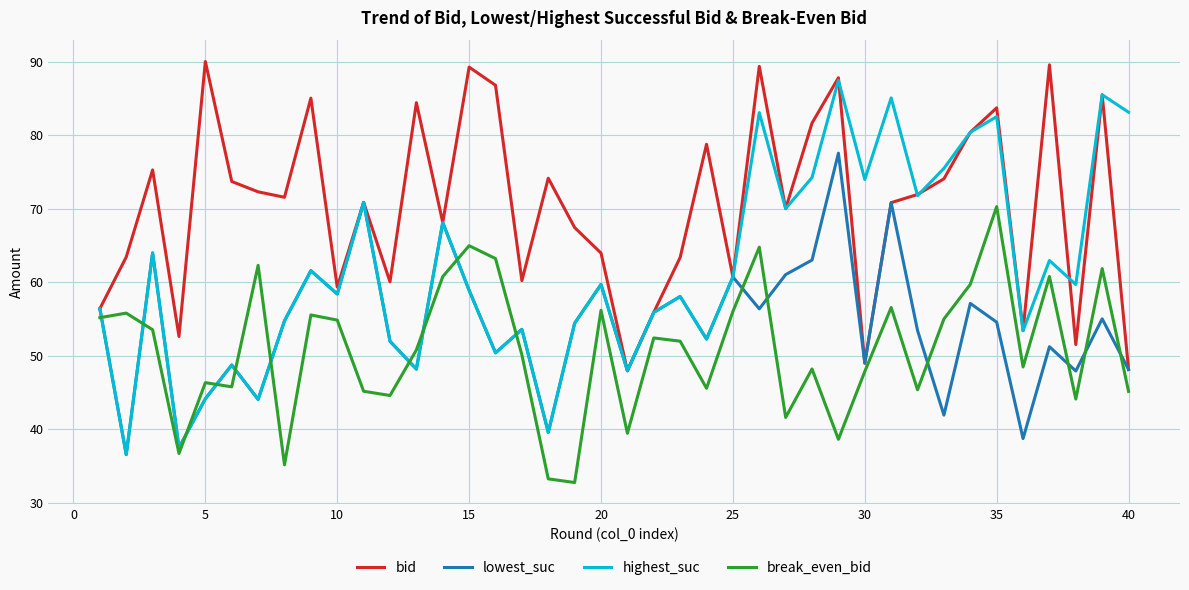

Which series has the widest spread of values?

highest_suc